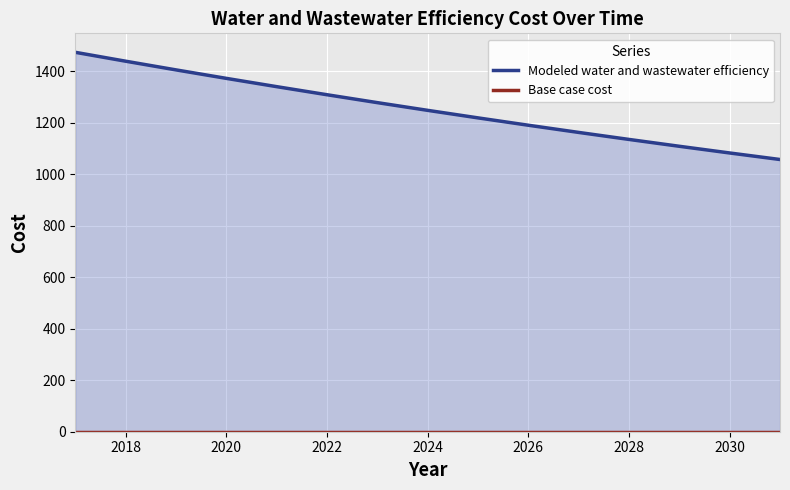

Which series changed the most between 2022 and 2028?

Modeled water and wastewater efficiency